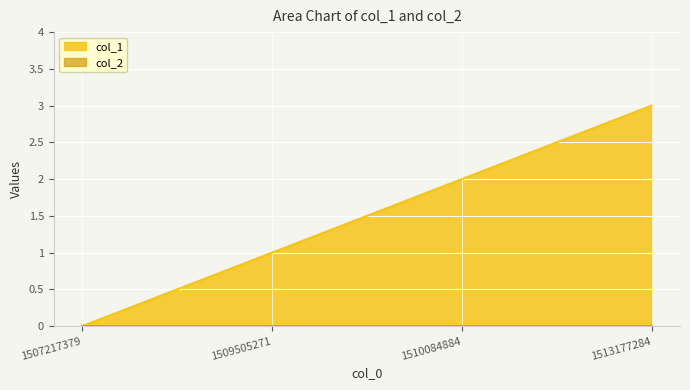

Rank the categories by value from lowest to highest.

1507217379, 1509505271, 1510084884, 1513177284